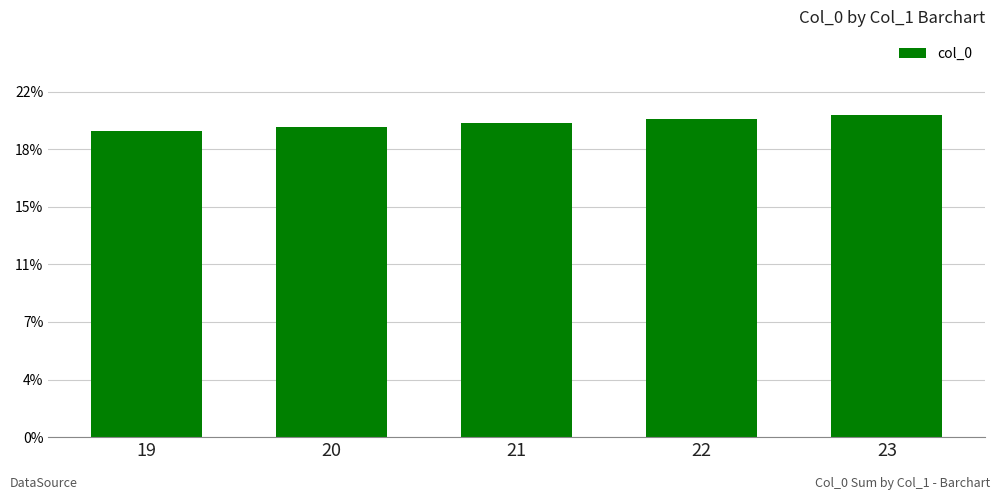

What is the sum of all values?

100.0